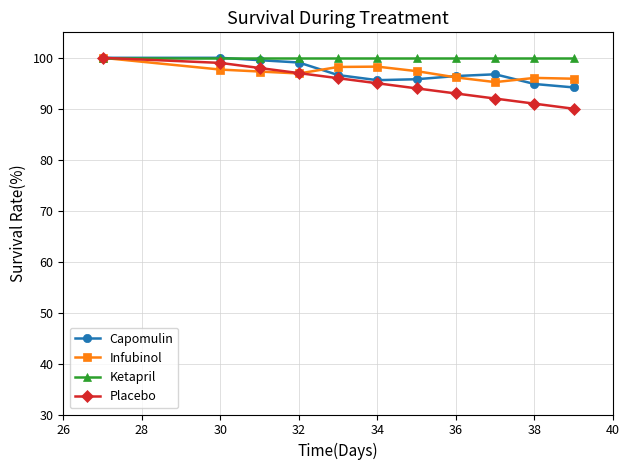

Which series has the widest spread of values?

Placebo